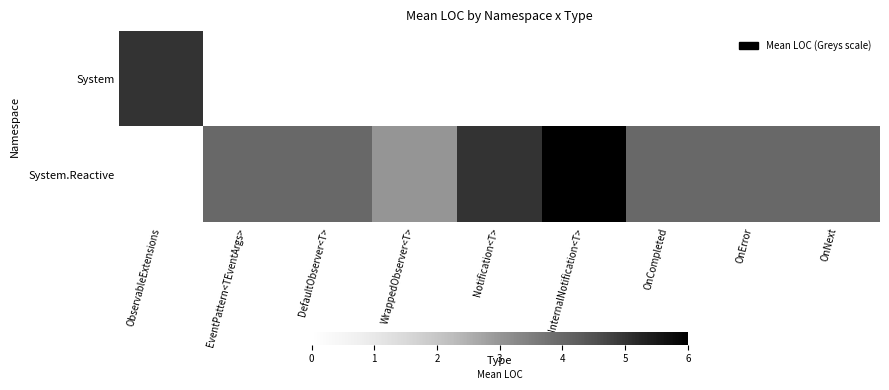

Count the number of categories in the chart.

9